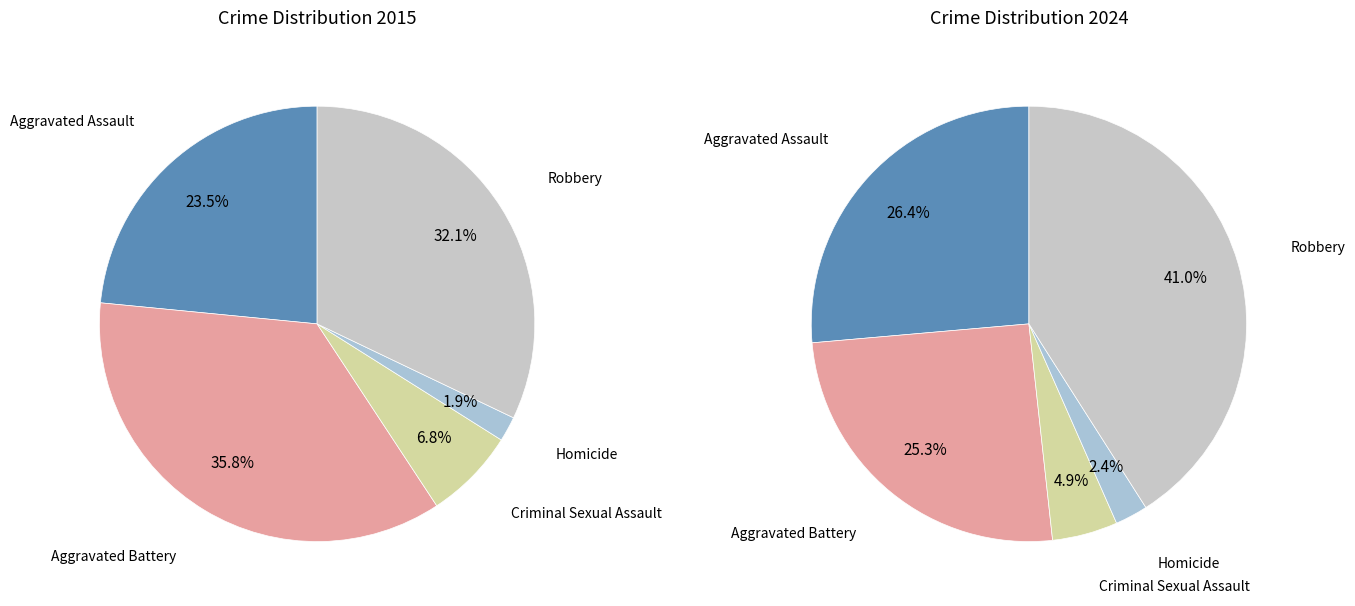

How many slices are in this pie chart?

5